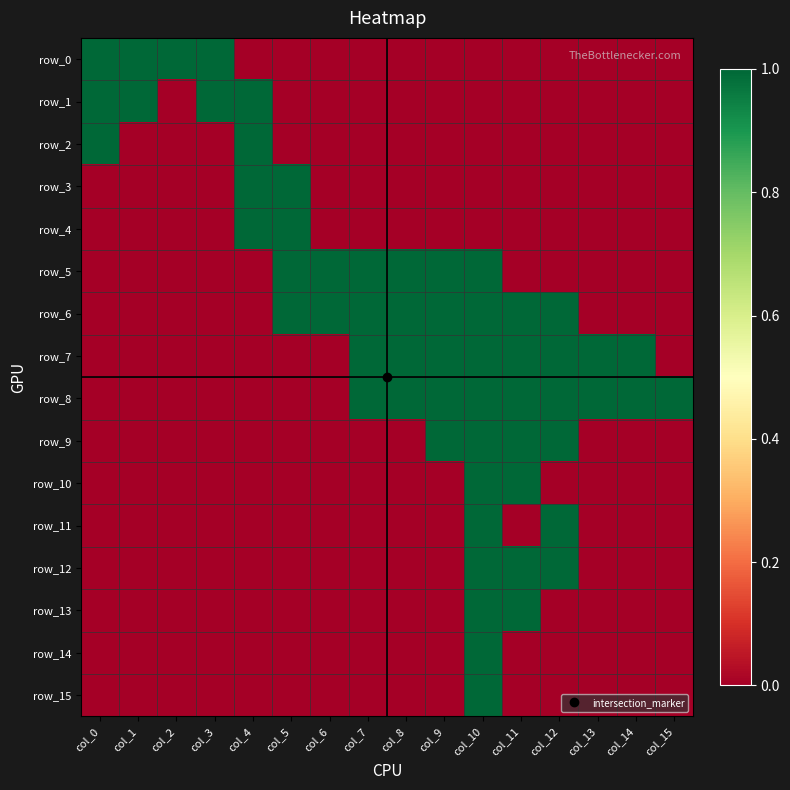

The row_1 series shows 0 at col_15. True or false?

True